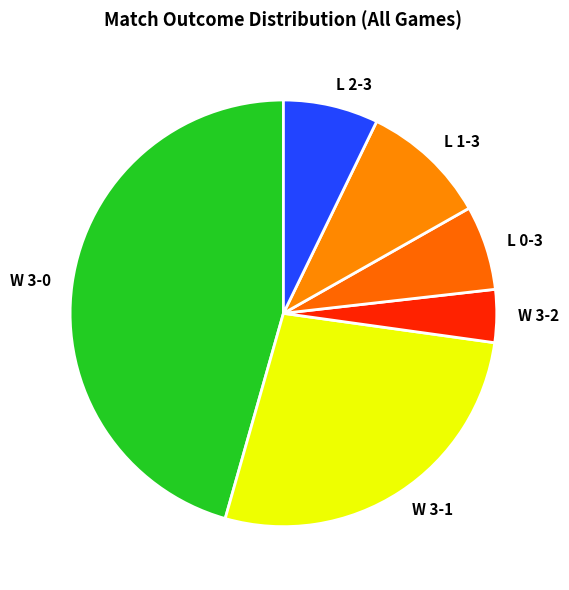

Approximately how many times larger is the value at W 3-0 compared to W 3-1?

1.7